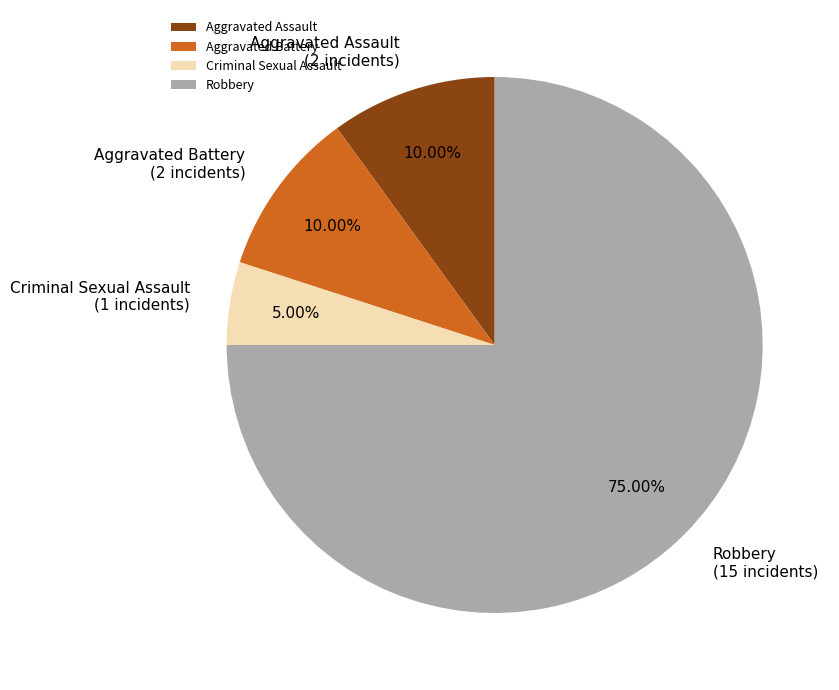

The Robbery slice represents 63% of the pie. True or false?

False